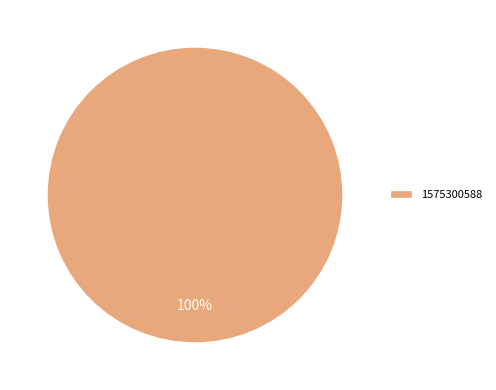

Is it true that 1575300588 is 85% of the pie?

False